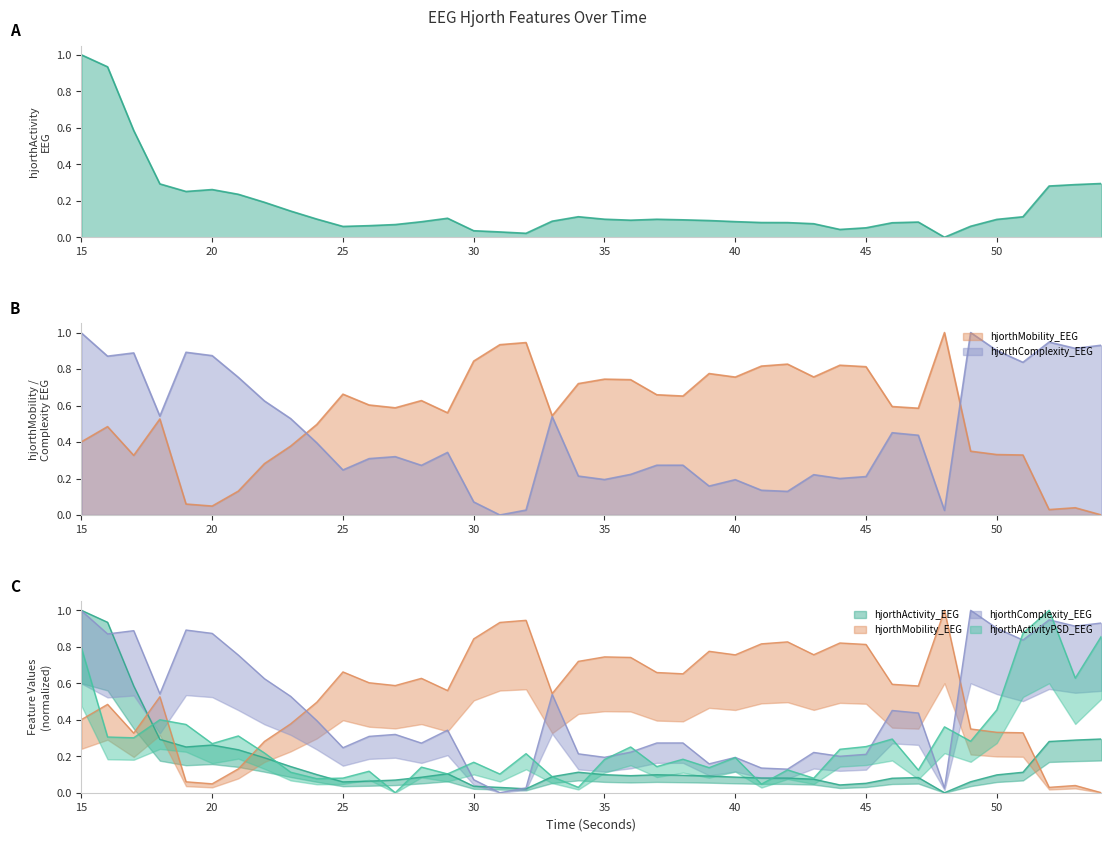

What is the difference between the second highest and second lowest values in the hjorthActivityPSD_EEG series?

0.8